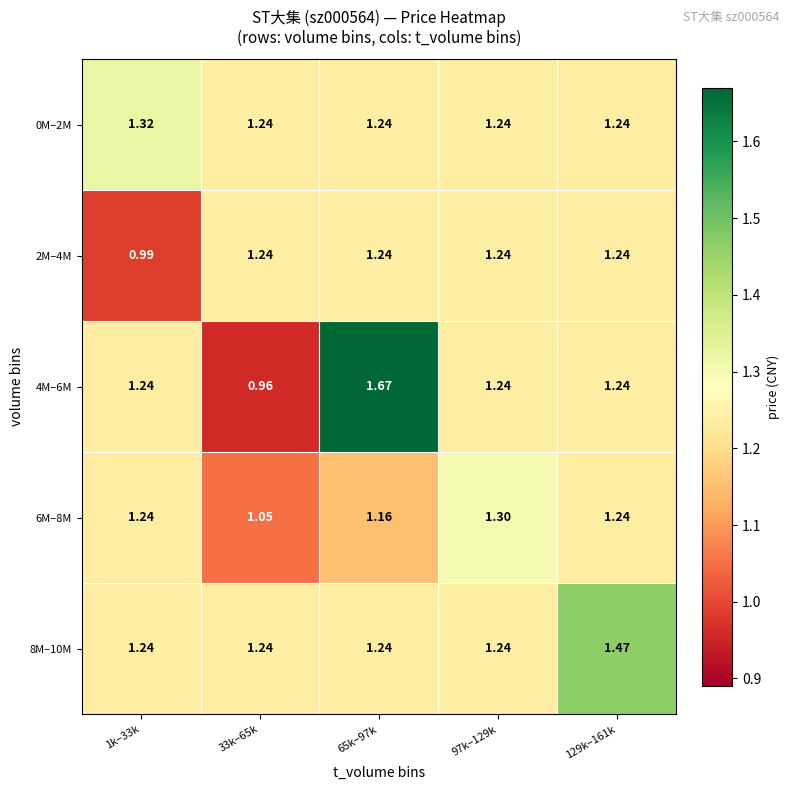

Is the value of 2M–4M at 1k–33k greater than the value of 6M–8M at 129k–161k?

No